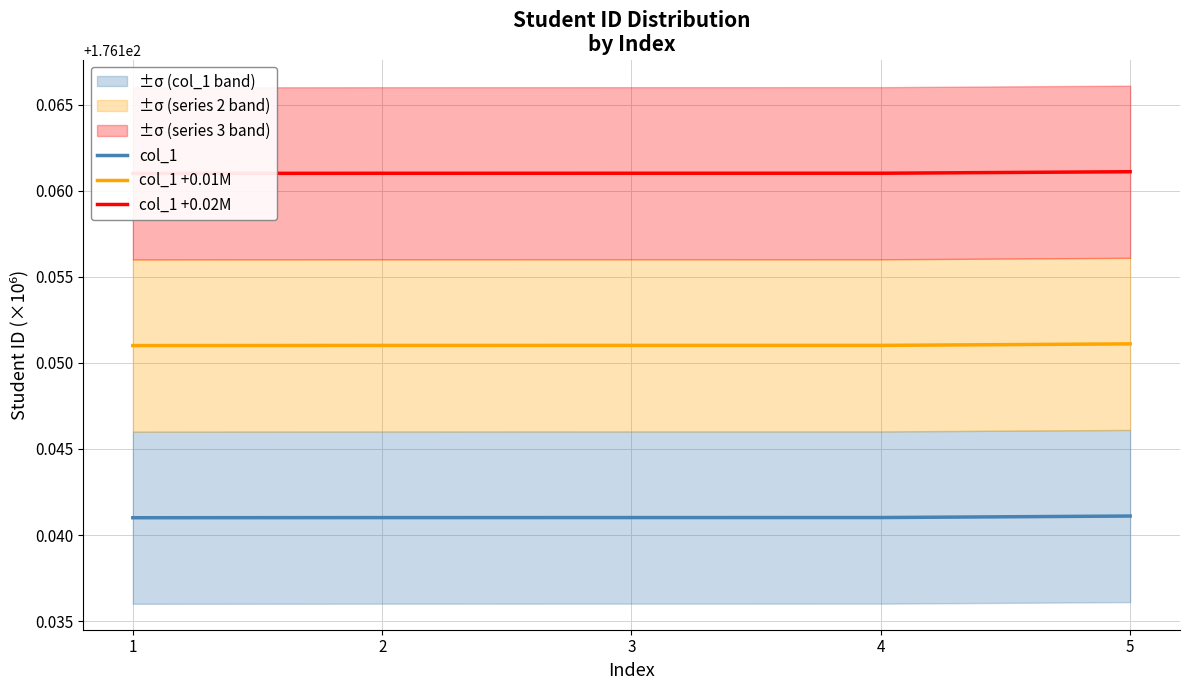

The value of col_1 +0.01M at 3 is 176.2. True or false?

True